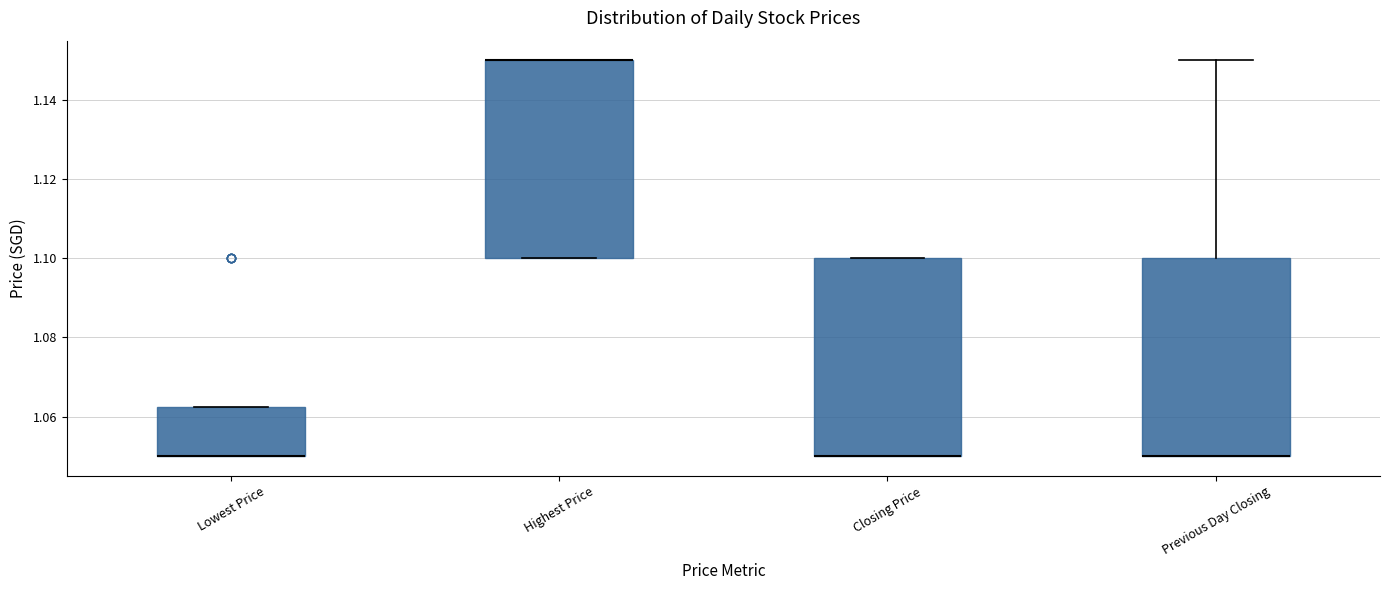

Reading left to right, transcribe this box plot: for each box, give where its median line is, the range the box spans, and where its two whiskers end, as read against the y-axis. The values are not printed on the chart, so give them approximately, as read against the axis.

Lowest Price: median 1.050 (drawn on the box's lower edge), box 1.050 to 1.062, whiskers 1.050 to 1.062
Highest Price: median 1.150 (drawn on the box's upper edge), box 1.100 to 1.150, whiskers 1.100 to 1.150
Closing Price: median 1.050 (drawn on the box's lower edge), box 1.050 to 1.100, whiskers 1.050 to 1.100
Previous Day Closing: median 1.050 (drawn on the box's lower edge), box 1.050 to 1.100, whiskers 1.050 to 1.150